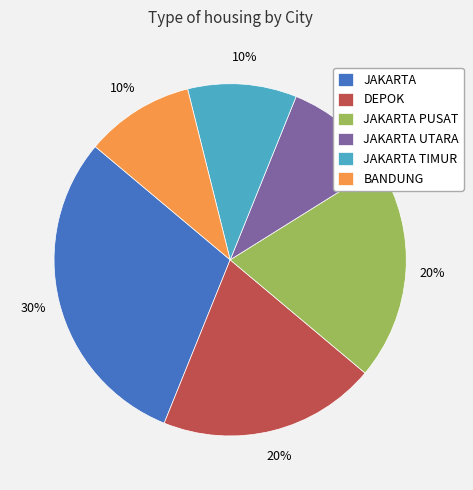

To the nearest percent, what percentage of the pie is JAKARTA?

30%